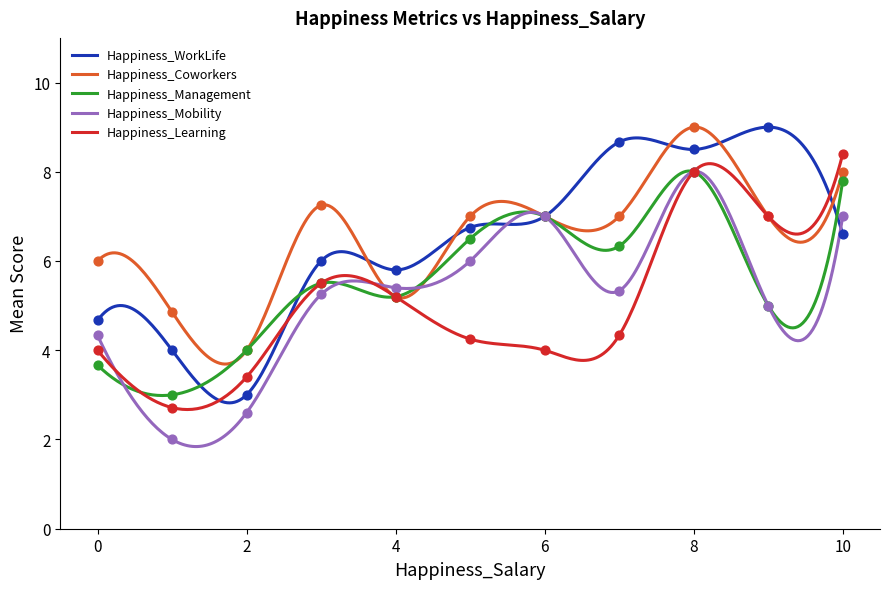

Which series has the largest total across all categories?

Happiness_Coworkers